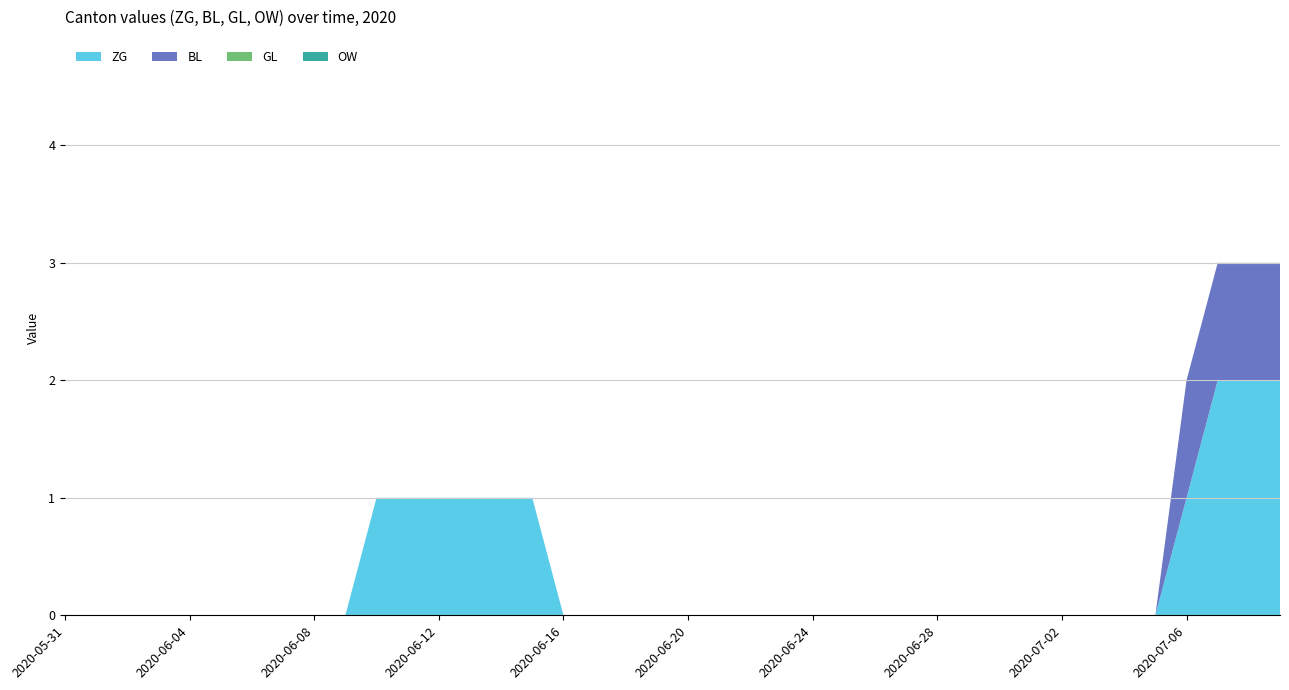

Reading left to right, transcribe all the data shown in this chart.

ZG: 2020-05-31=0	2020-06-01=0	2020-06-02=0	2020-06-03=0	2020-06-04=0	2020-06-05=0	2020-06-06=0	2020-06-07=0	2020-06-08=0	2020-06-09=0	2020-06-10=1	2020-06-11=1	2020-06-12=1	2020-06-13=1	2020-06-14=1	2020-06-15=1	2020-06-16=0	2020-06-17=0	2020-06-18=0	2020-06-19=0	2020-06-20=0	2020-06-21=0	2020-06-22=0	2020-06-23=0	2020-06-24=0	2020-06-25=0	2020-06-26=0	2020-06-27=0	2020-06-28=0	2020-06-29=0	2020-06-30=0	2020-07-01=0	2020-07-02=0	2020-07-03=0	2020-07-04=0	2020-07-05=0	2020-07-06=1	2020-07-07=2	2020-07-08=2	2020-07-09=2
BL: 2020-05-31=0	2020-06-01=0	2020-06-02=0	2020-06-03=0	2020-06-04=0	2020-06-05=0	2020-06-06=0	2020-06-07=0	2020-06-08=0	2020-06-09=0	2020-06-10=0	2020-06-11=0	2020-06-12=0	2020-06-13=0	2020-06-14=0	2020-06-15=0	2020-06-16=0	2020-06-17=0	2020-06-18=0	2020-06-19=0	2020-06-20=0	2020-06-21=0	2020-06-22=0	2020-06-23=0	2020-06-24=0	2020-06-25=0	2020-06-26=0	2020-06-27=0	2020-06-28=0	2020-06-29=0	2020-06-30=0	2020-07-01=0	2020-07-02=0	2020-07-03=0	2020-07-04=0	2020-07-05=0	2020-07-06=1	2020-07-07=1	2020-07-08=1	2020-07-09=1
GL: 2020-05-31=0	2020-06-01=0	2020-06-02=0	2020-06-03=0	2020-06-04=0	2020-06-05=0	2020-06-06=0	2020-06-07=0	2020-06-08=0	2020-06-09=0	2020-06-10=0	2020-06-11=0	2020-06-12=0	2020-06-13=0	2020-06-14=0	2020-06-15=0	2020-06-16=0	2020-06-17=0	2020-06-18=0	2020-06-19=0	2020-06-20=0	2020-06-21=0	2020-06-22=0	2020-06-23=0	2020-06-24=0	2020-06-25=0	2020-06-26=0	2020-06-27=0	2020-06-28=0	2020-06-29=0	2020-06-30=0	2020-07-01=0	2020-07-02=0	2020-07-03=0	2020-07-04=0	2020-07-05=0	2020-07-06=0	2020-07-07=0	2020-07-08=0	2020-07-09=0
OW: 2020-05-31=0	2020-06-01=0	2020-06-02=0	2020-06-03=0	2020-06-04=0	2020-06-05=0	2020-06-06=0	2020-06-07=0	2020-06-08=0	2020-06-09=0	2020-06-10=0	2020-06-11=0	2020-06-12=0	2020-06-13=0	2020-06-14=0	2020-06-15=0	2020-06-16=0	2020-06-17=0	2020-06-18=0	2020-06-19=0	2020-06-20=0	2020-06-21=0	2020-06-22=0	2020-06-23=0	2020-06-24=0	2020-06-25=0	2020-06-26=0	2020-06-27=0	2020-06-28=0	2020-06-29=0	2020-06-30=0	2020-07-01=0	2020-07-02=0	2020-07-03=0	2020-07-04=0	2020-07-05=0	2020-07-06=0	2020-07-07=0	2020-07-08=0	2020-07-09=0